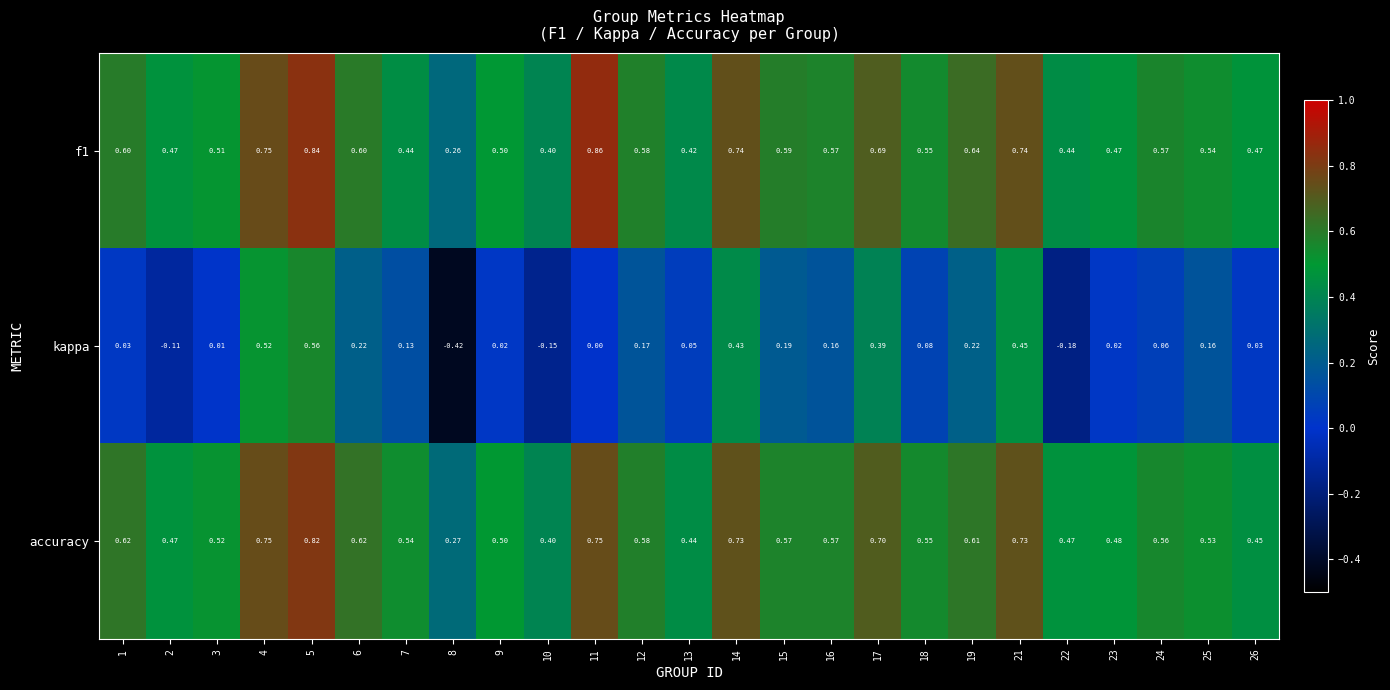

Which series has the largest range (max minus min)?

kappa